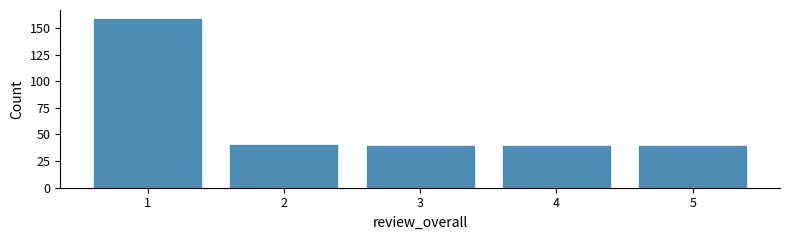

Reading right to left, what are all the values shown in this chart?

5=40	4=40	3=40	2=41	1=159